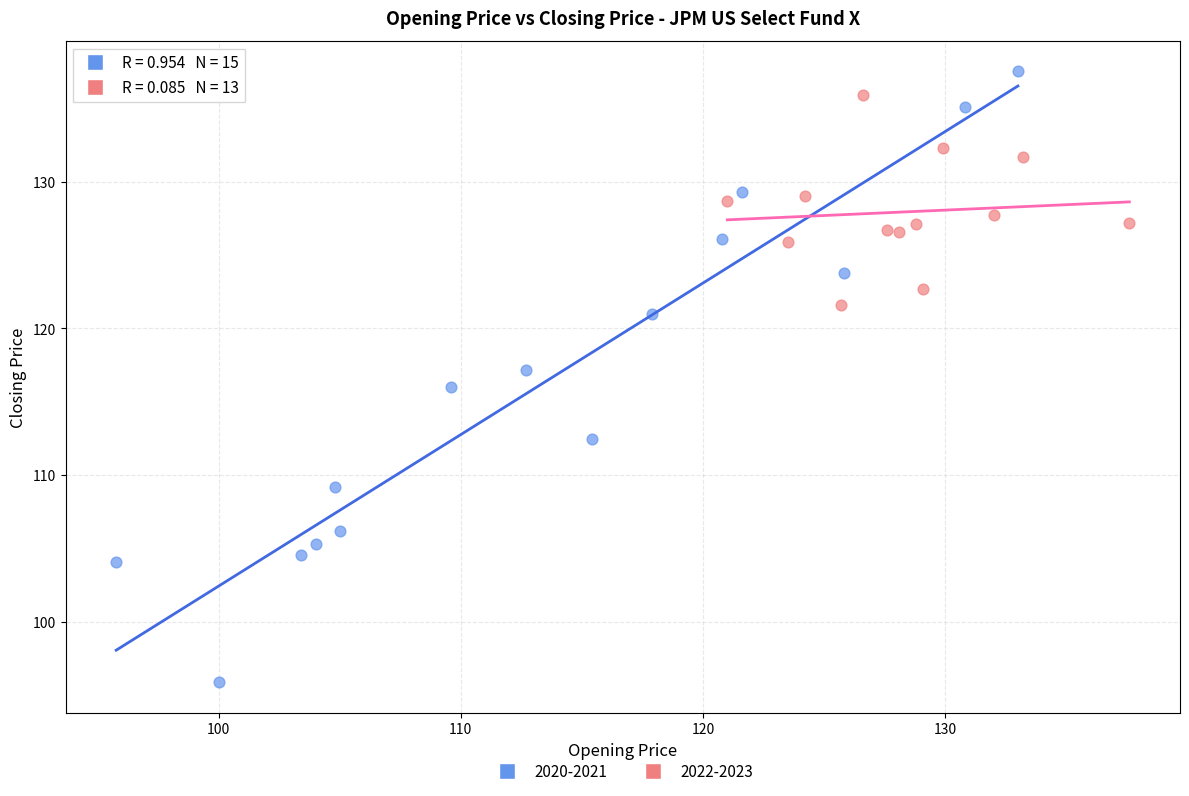

Which series reaches the maximum Y coordinate?

2020-2021